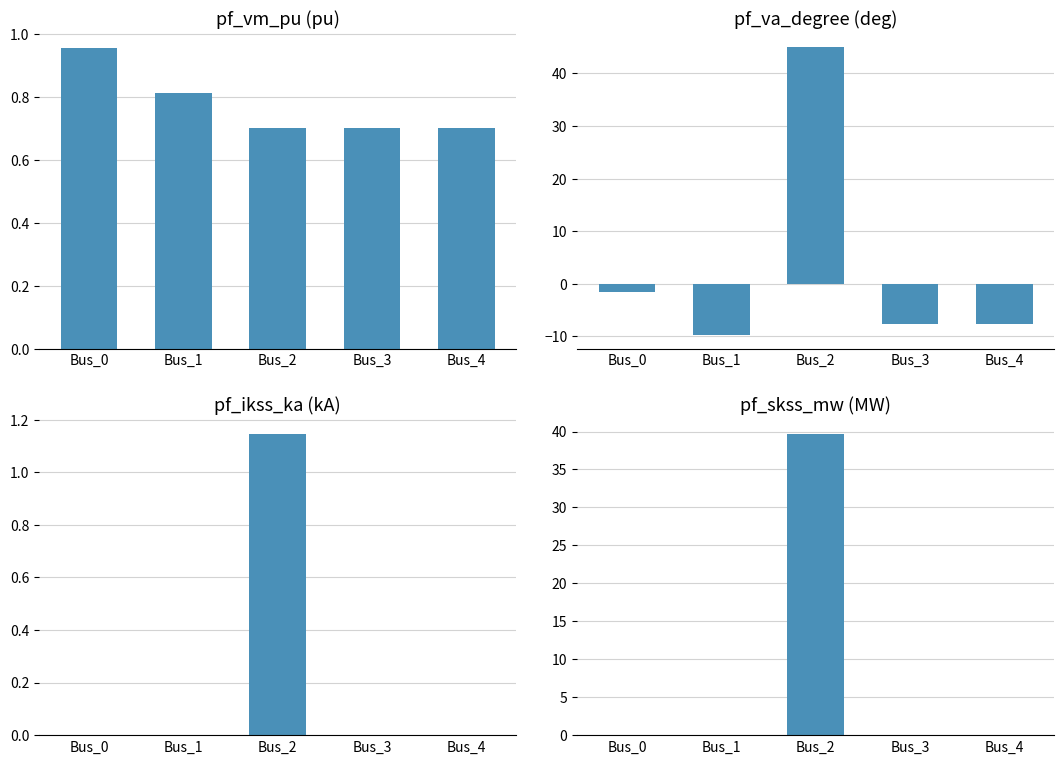

What is the value of the pf_vm_pu bar at the 1st from the left?

1.0